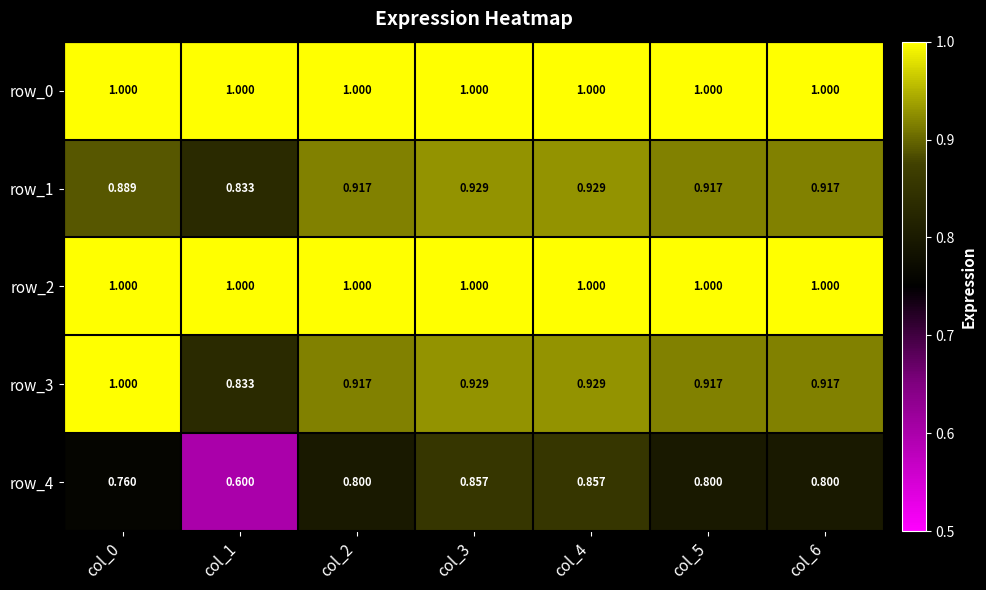

What is the sum of all row_4 values?

5.5